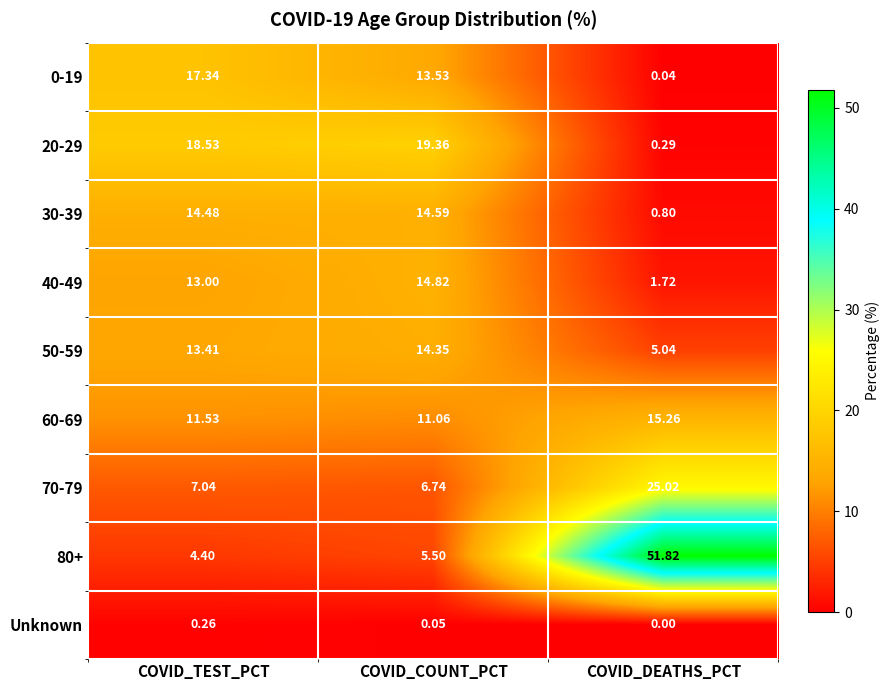

At which label does 30-39 first exceed 14?

COVID_TEST_PCT